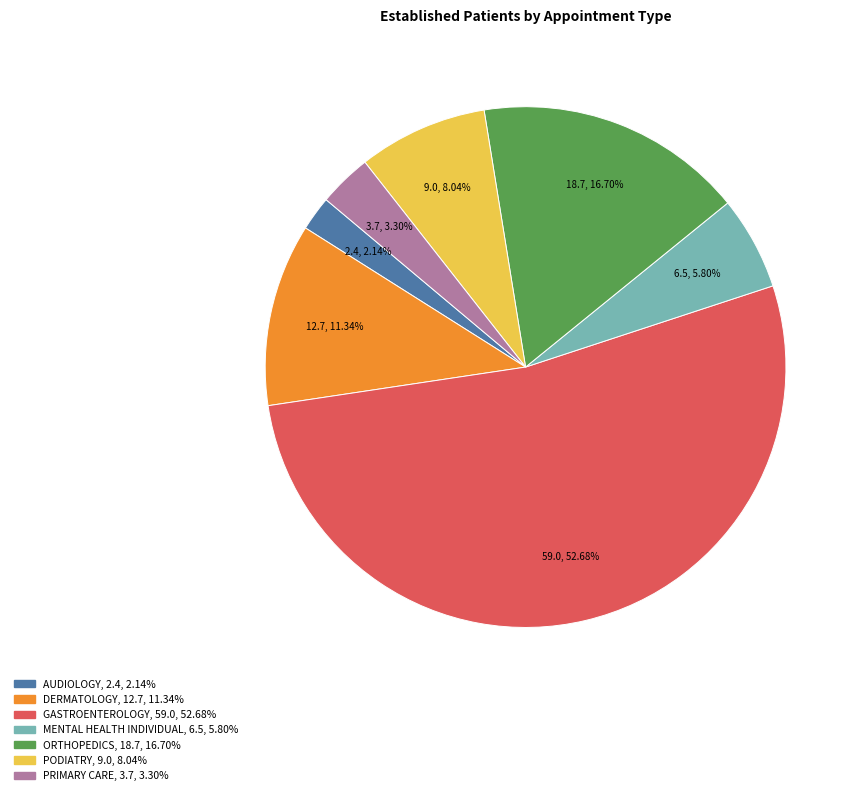

Count the number of slices in the pie.

7